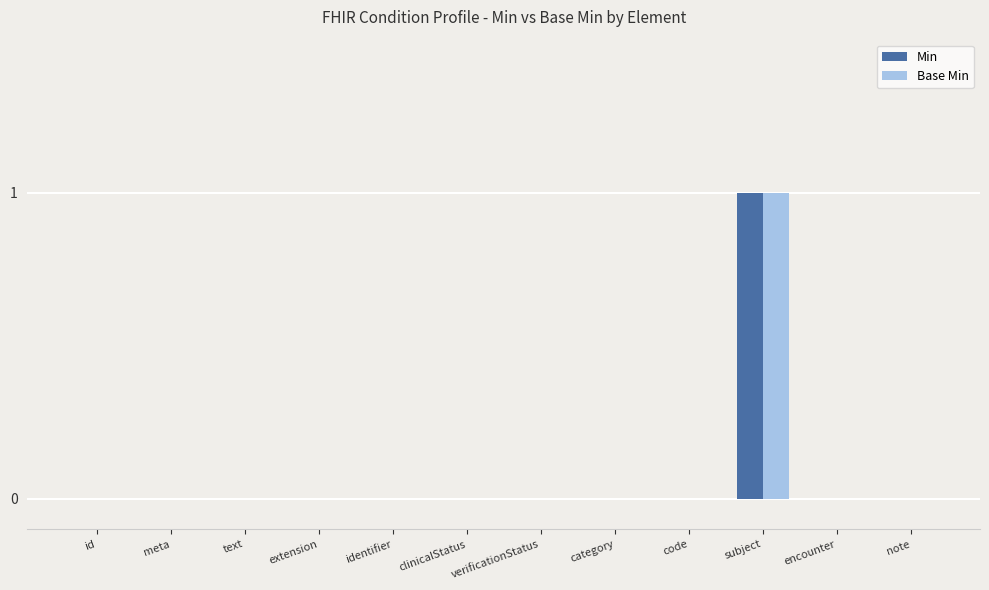

Reading left to right, transcribe all the data shown in this chart.

Min: id=0	meta=0	text=0	extension=0	identifier=0	clinicalStatus=0	verificationStatus=0	category=0	code=0	subject=1	encounter=0	note=0
Base Min: id=0	meta=0	text=0	extension=0	identifier=0	clinicalStatus=0	verificationStatus=0	category=0	code=0	subject=1	encounter=0	note=0